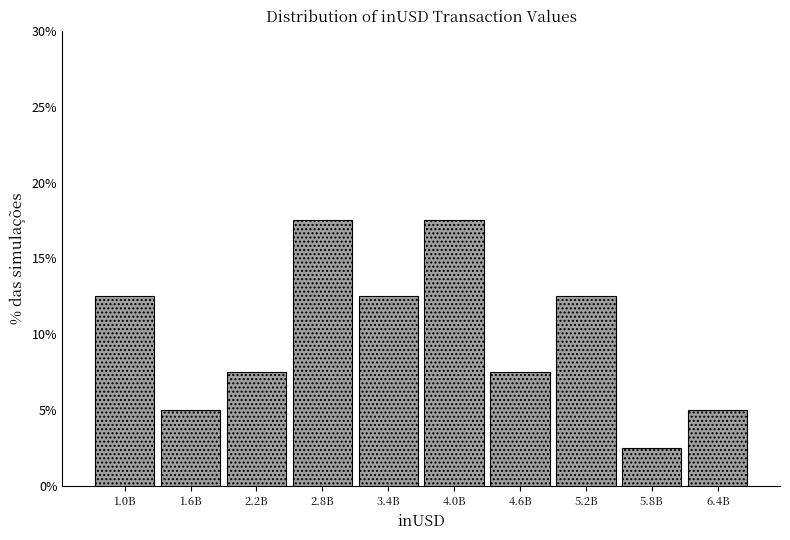

Reading left to right, what are all the values shown in this chart?

12.5	5.0	7.5	17.5	12.5	17.5	7.5	12.5	2.5	5.0